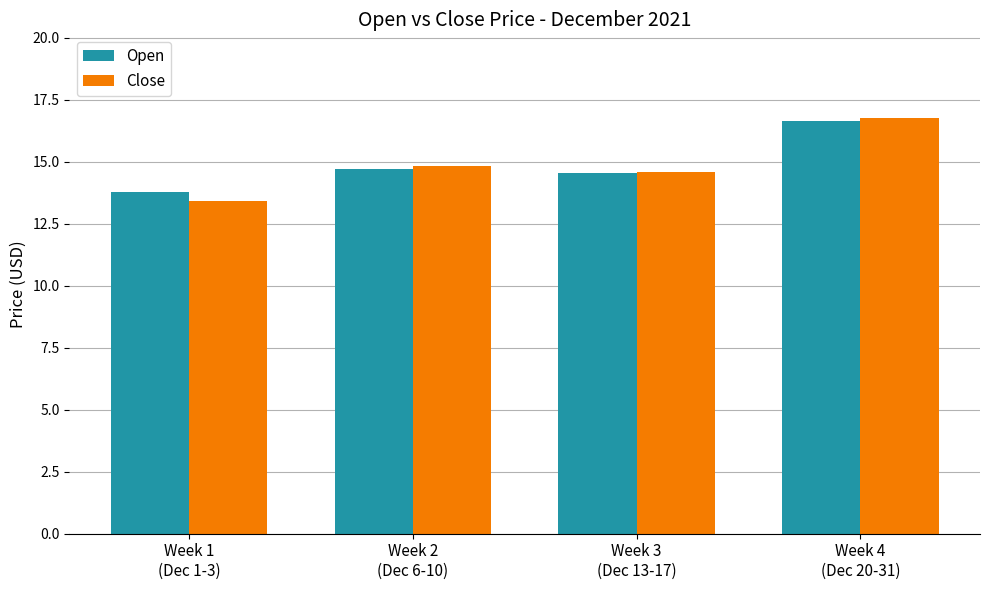

What are all the series names shown in the legend?

Open, Close